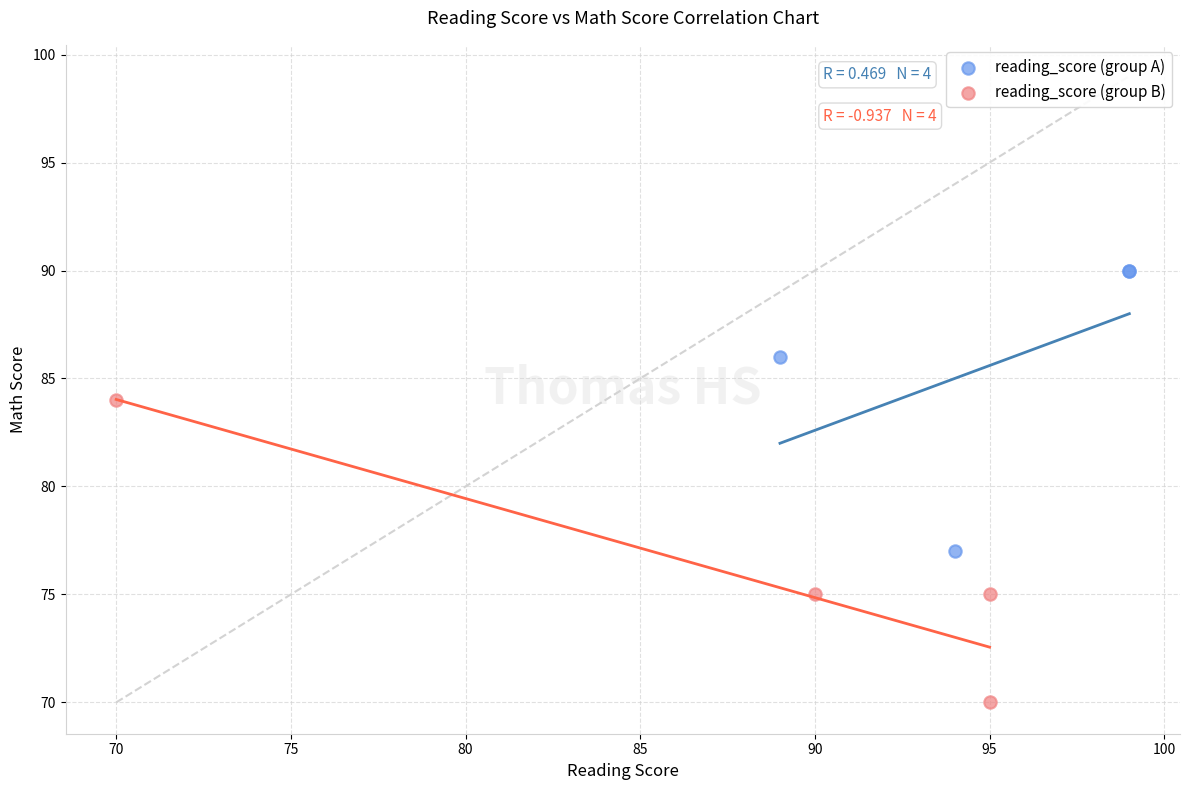

Which series contains the lowest Y value?

reading_score (group B)